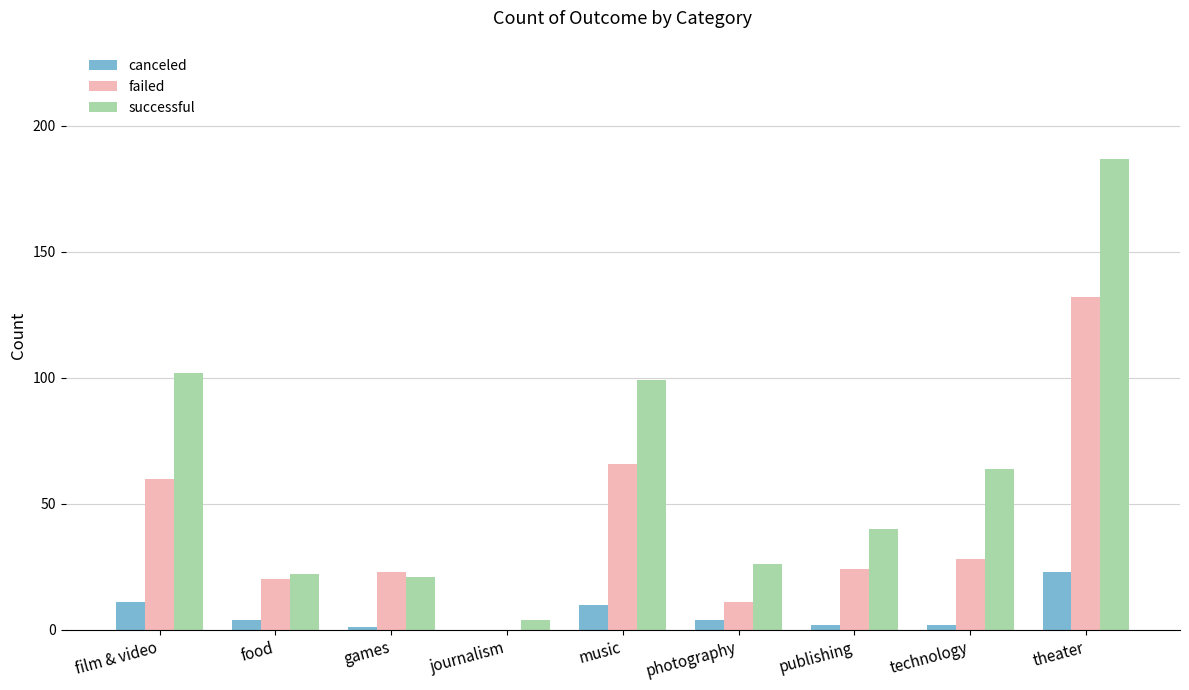

Is it true that failed equals 66 at music?

True